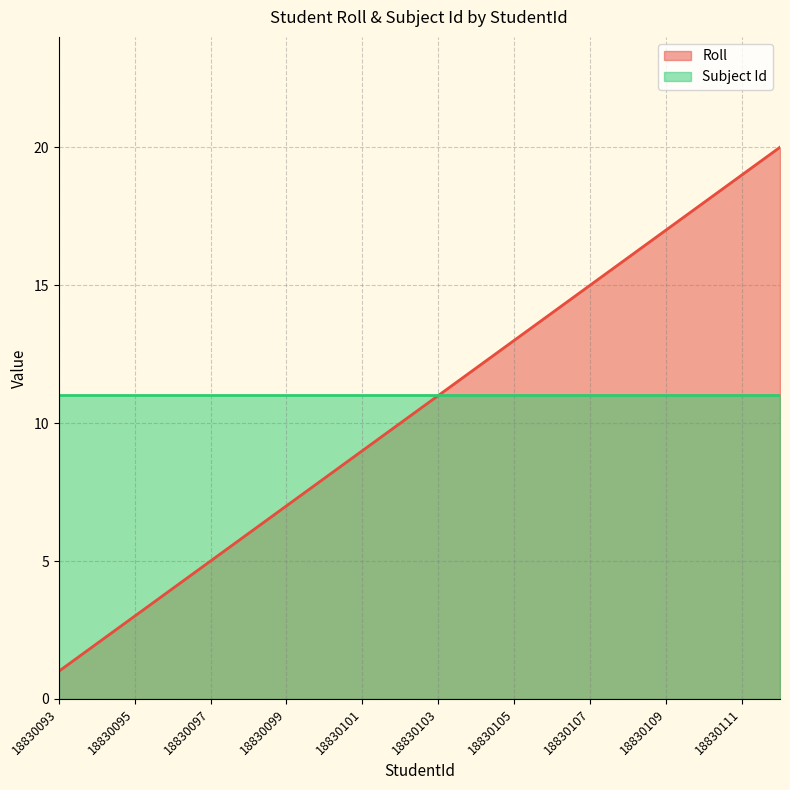

The chart shows a value of 10 at 18830102. True or false?

True